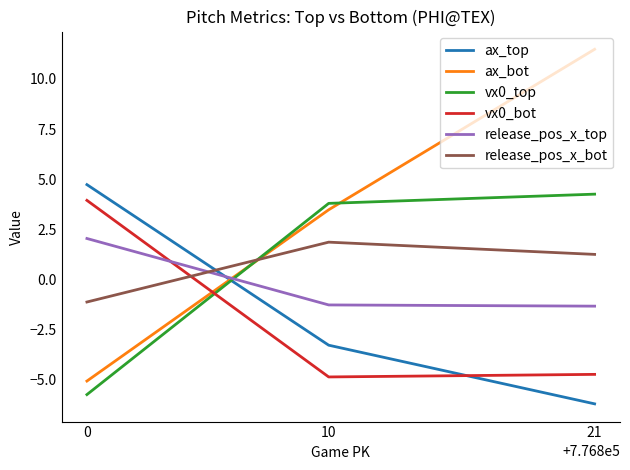

At 0, list the series in order from largest to smallest.

ax_top, vx0_bot, release_pos_x_top, release_pos_x_bot, ax_bot, vx0_top